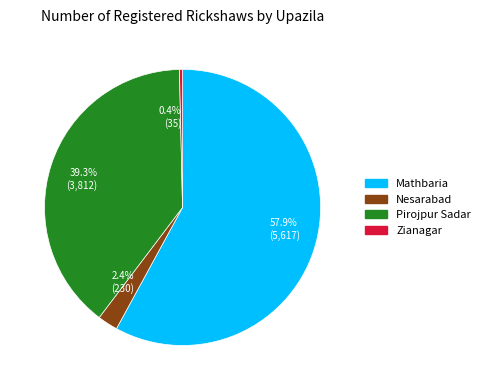

Rank the categories by value from lowest to highest.

Zianagar, Nesarabad, Pirojpur Sadar, Mathbaria